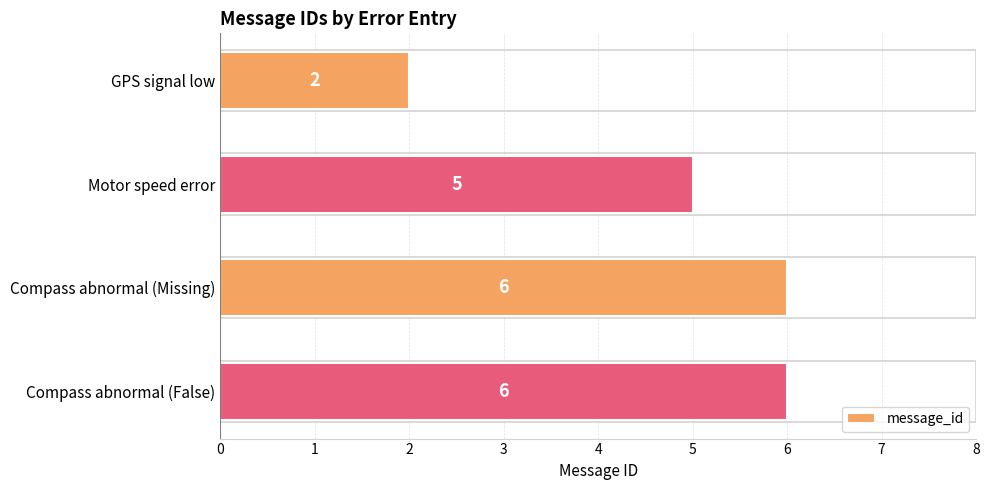

What is the difference between the maximum and minimum values?

4